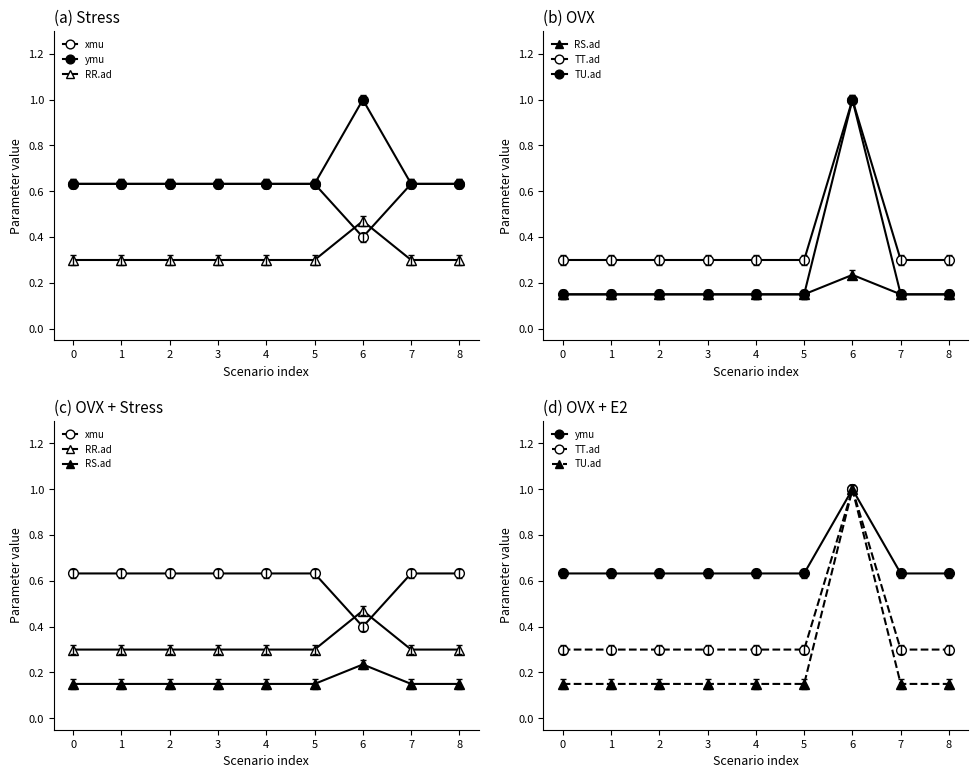

Rank the series at 5 from highest to lowest value.

xmu, ymu, RR.ad, TT.ad, RS.ad, TU.ad